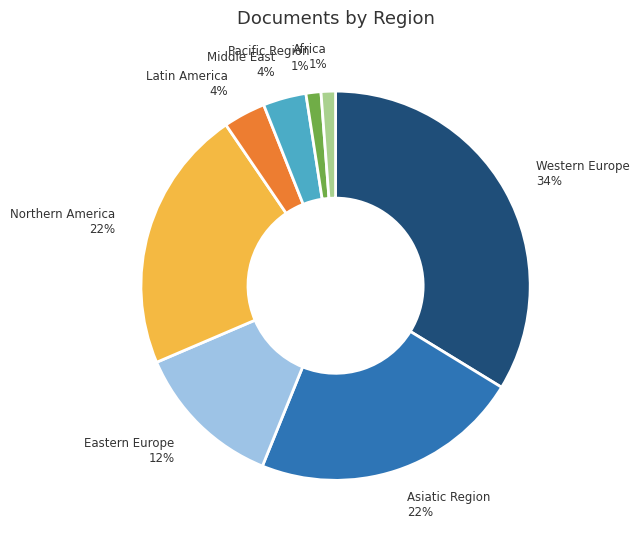

What is the largest slice in the pie chart?

Western Europe